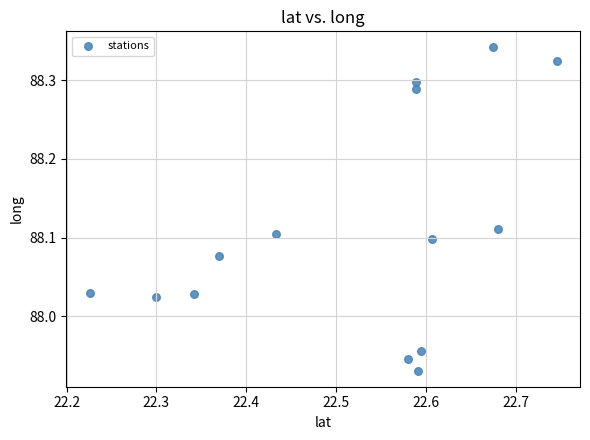

What is the range of X values (max minus min)?

0.5